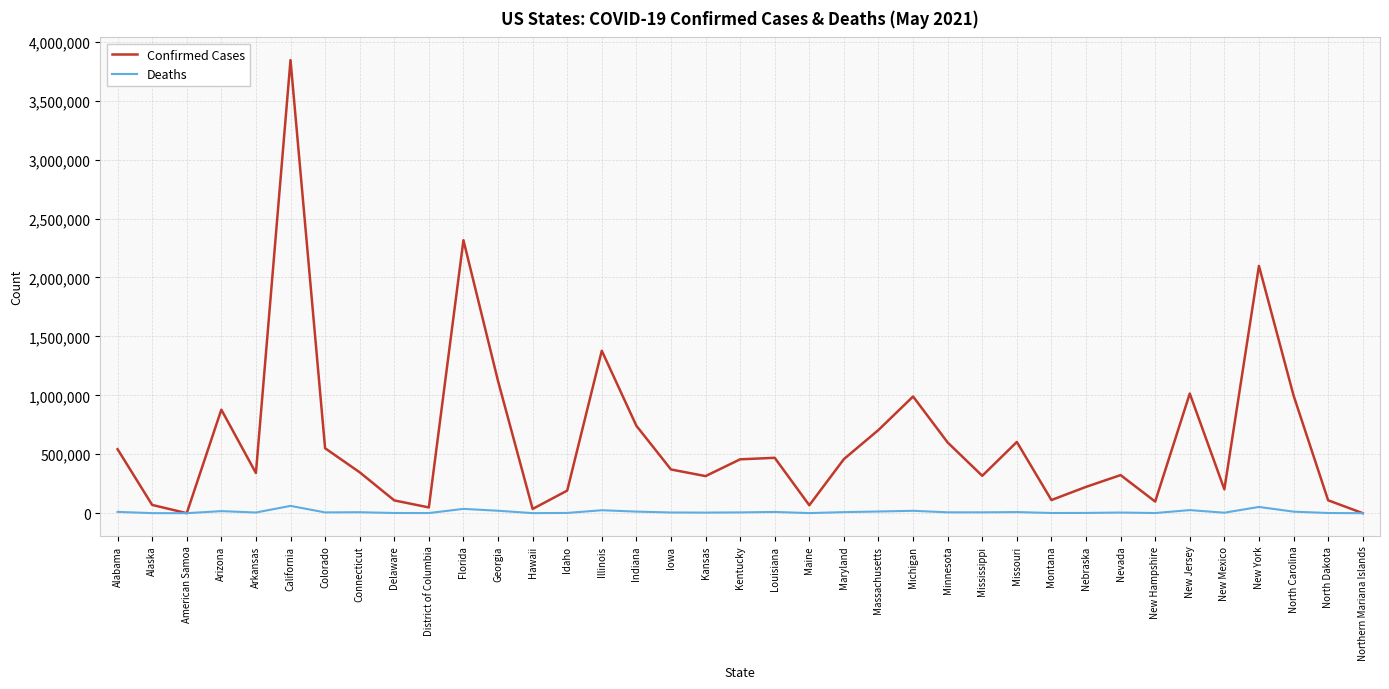

Does the chart have visible grid lines?

Yes